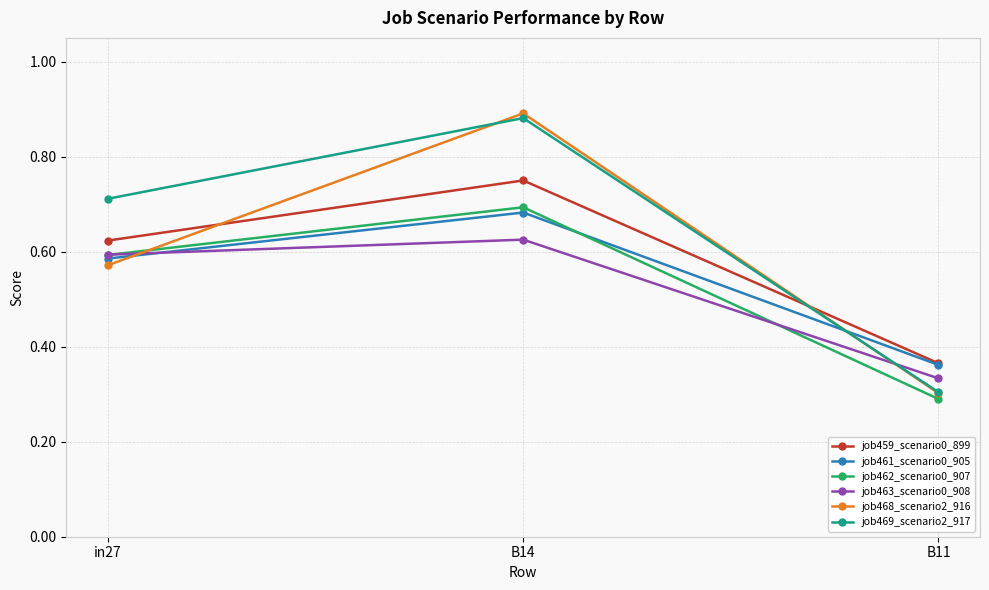

What position from the left is B14?

2